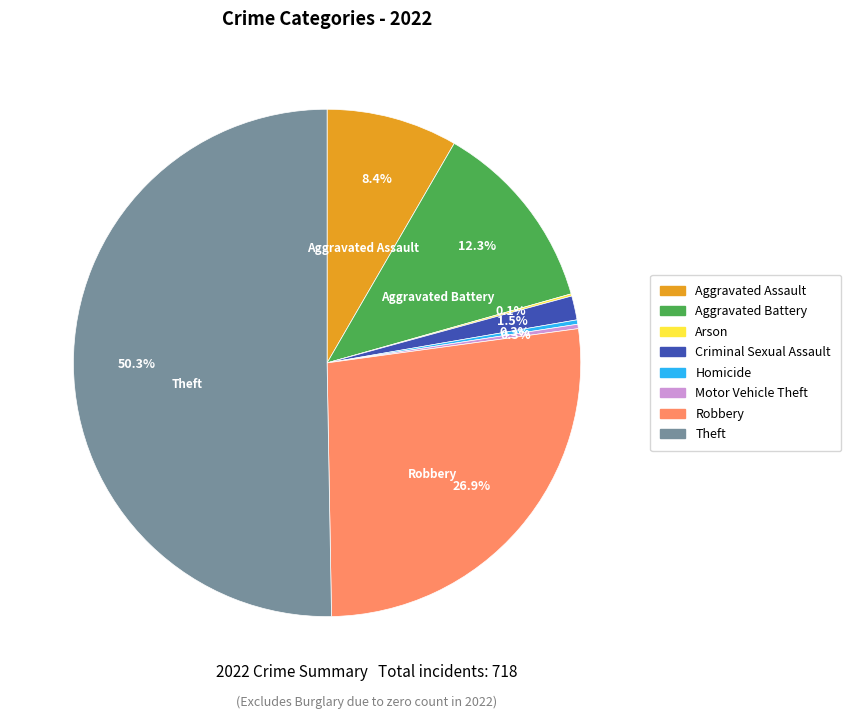

Is it true that Aggravated Battery is 12% of the pie?

True